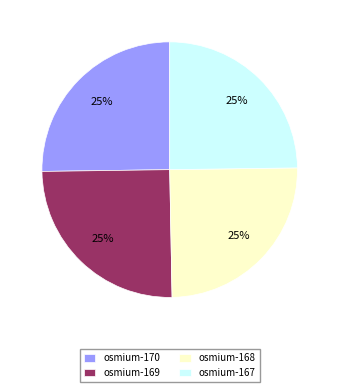

How many slices are in this pie chart?

4